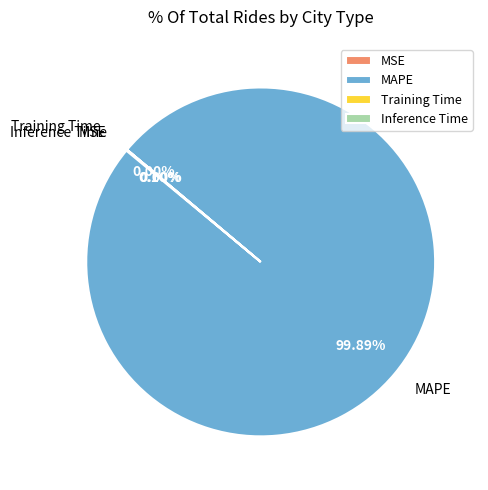

Which category has the biggest portion of the pie?

MAPE